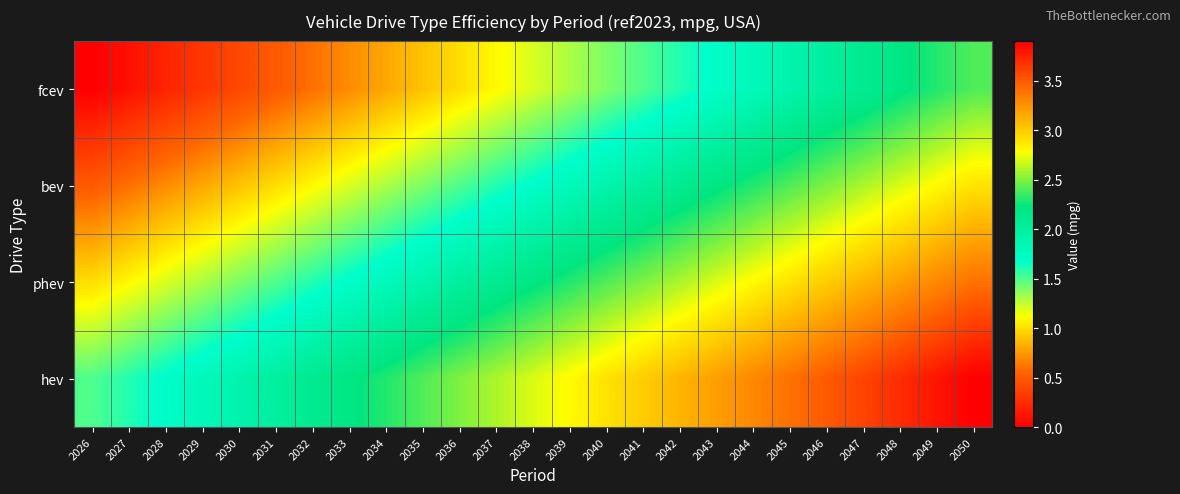

What is the total value across all series at 2048?

11.8